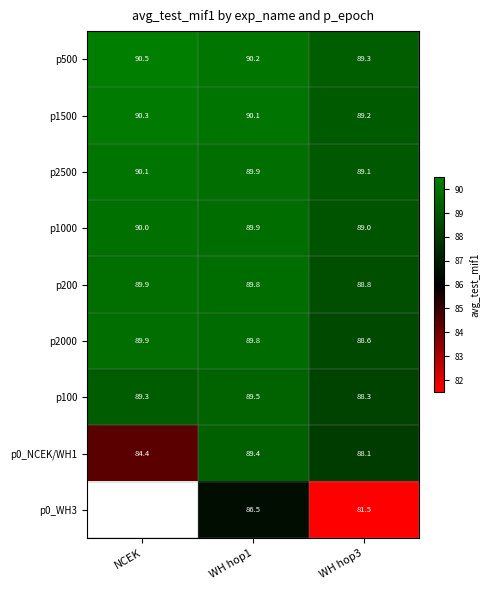

Which category has the highest value in the p2500 series?

NCEK